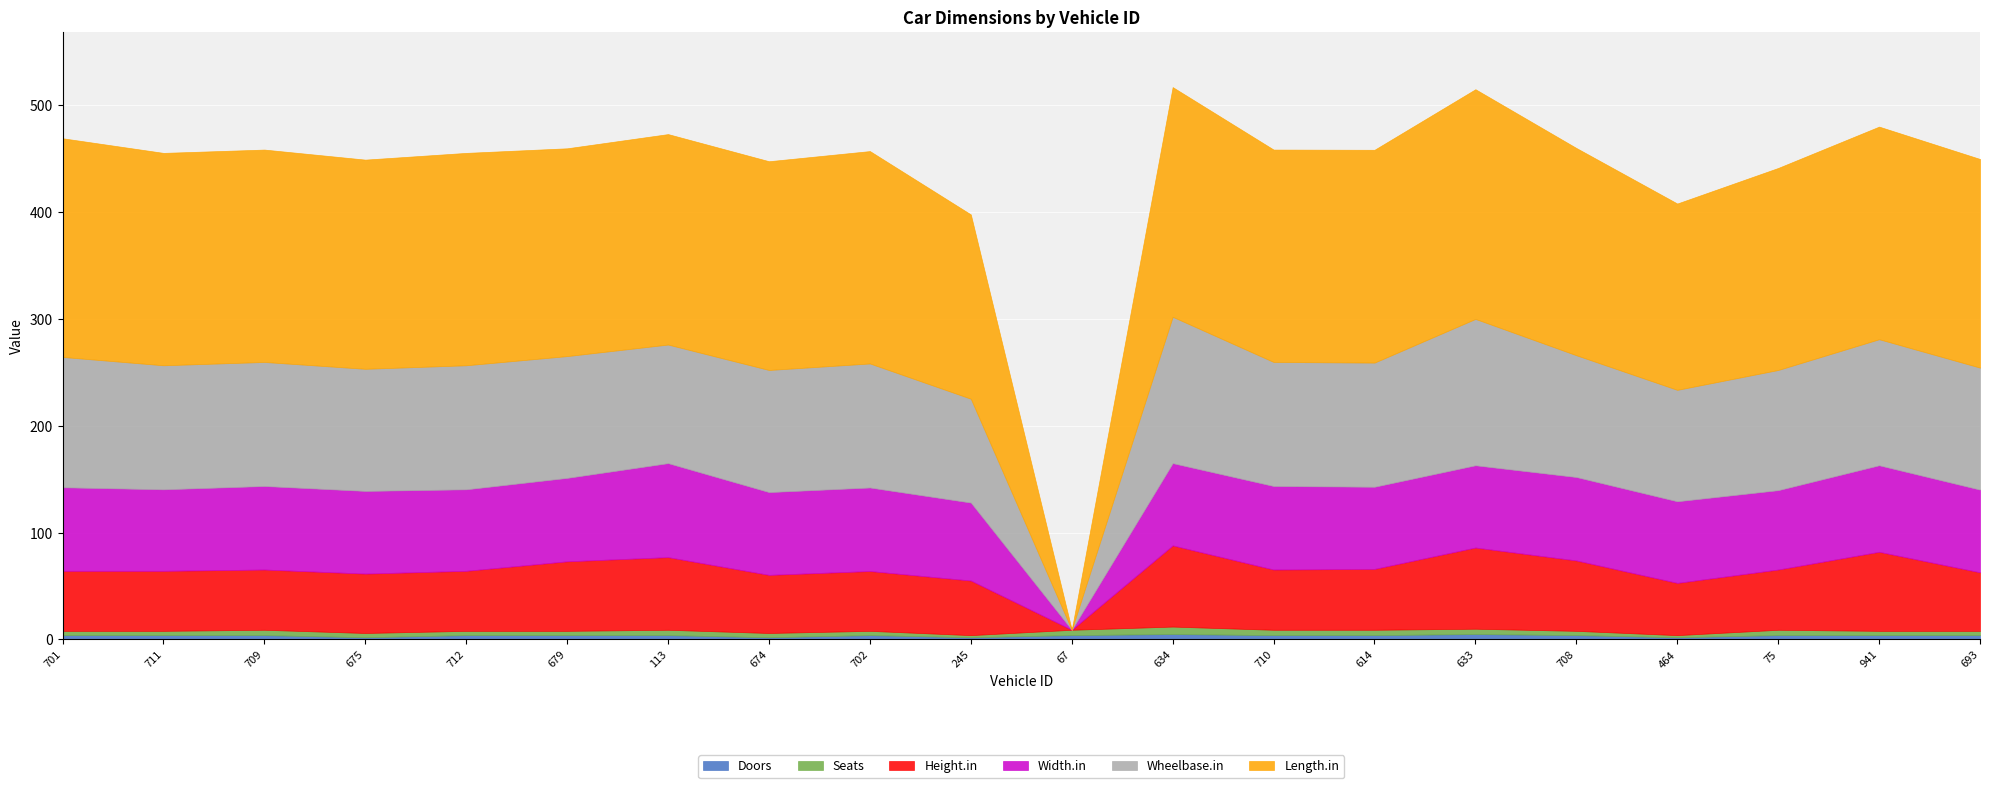

At which category is the sum across all series the highest?

634